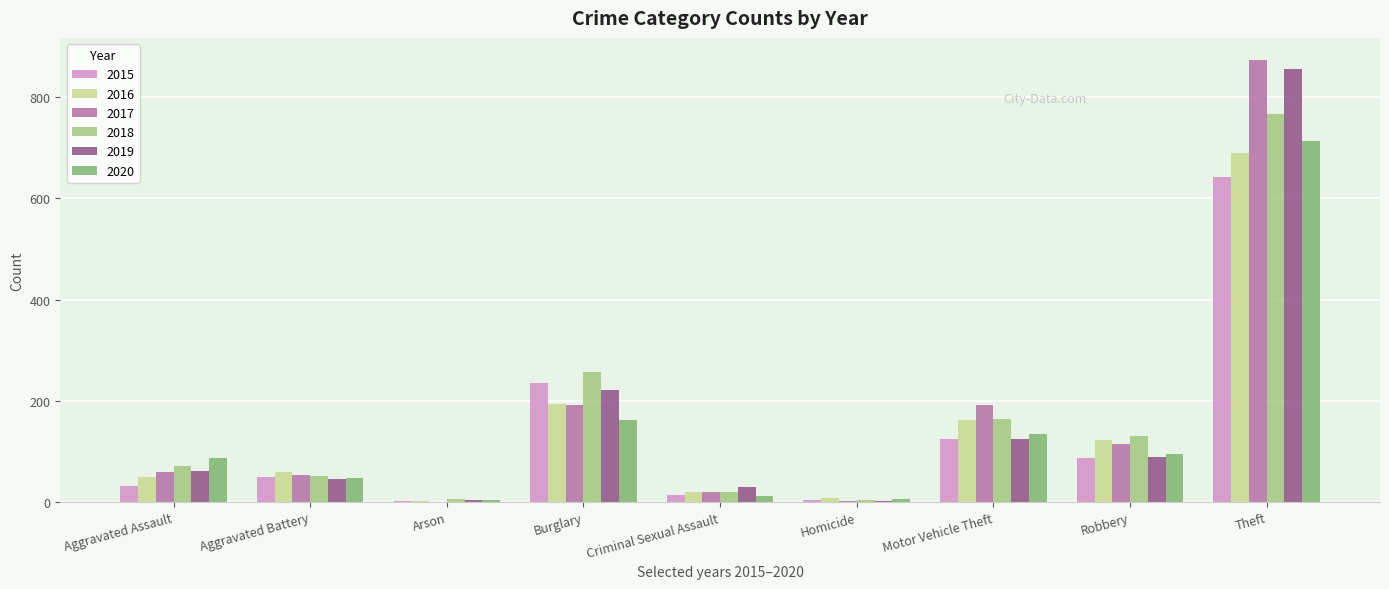

The value of 2020 at Aggravated Assault is 147. True or false?

False